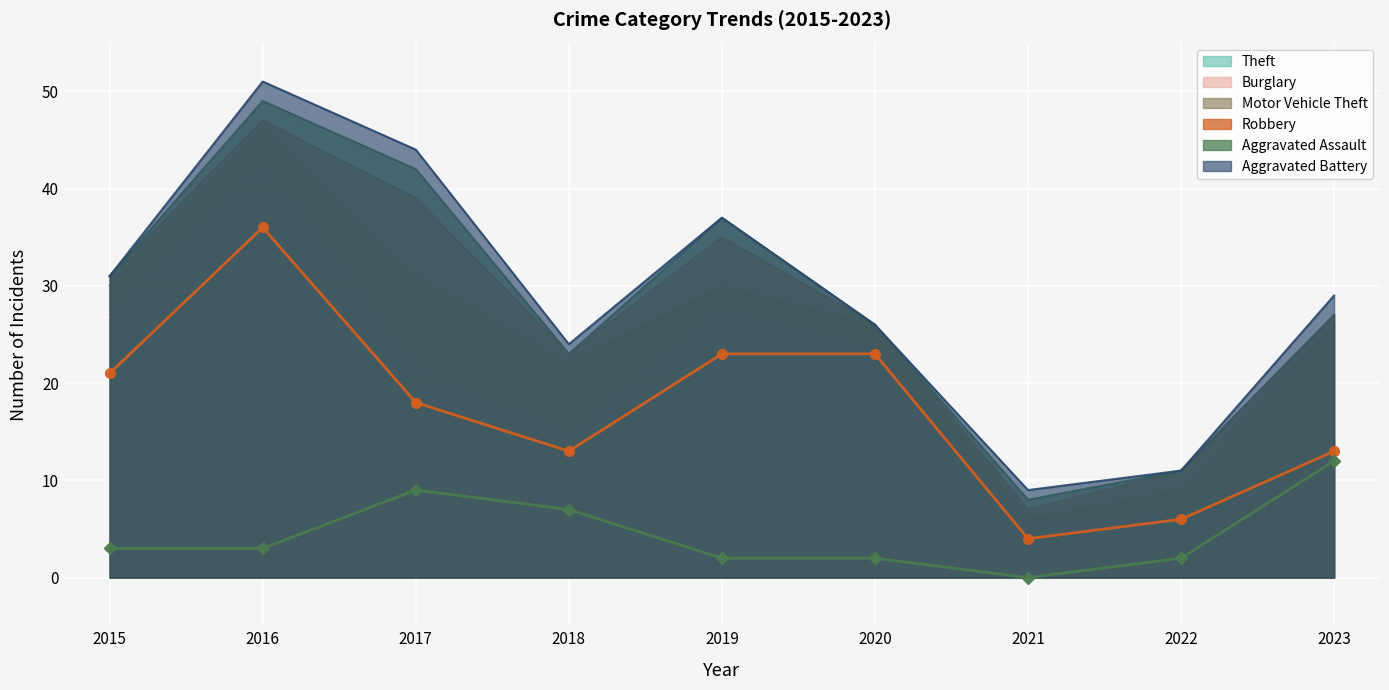

Which category has the highest value across all series?

2016